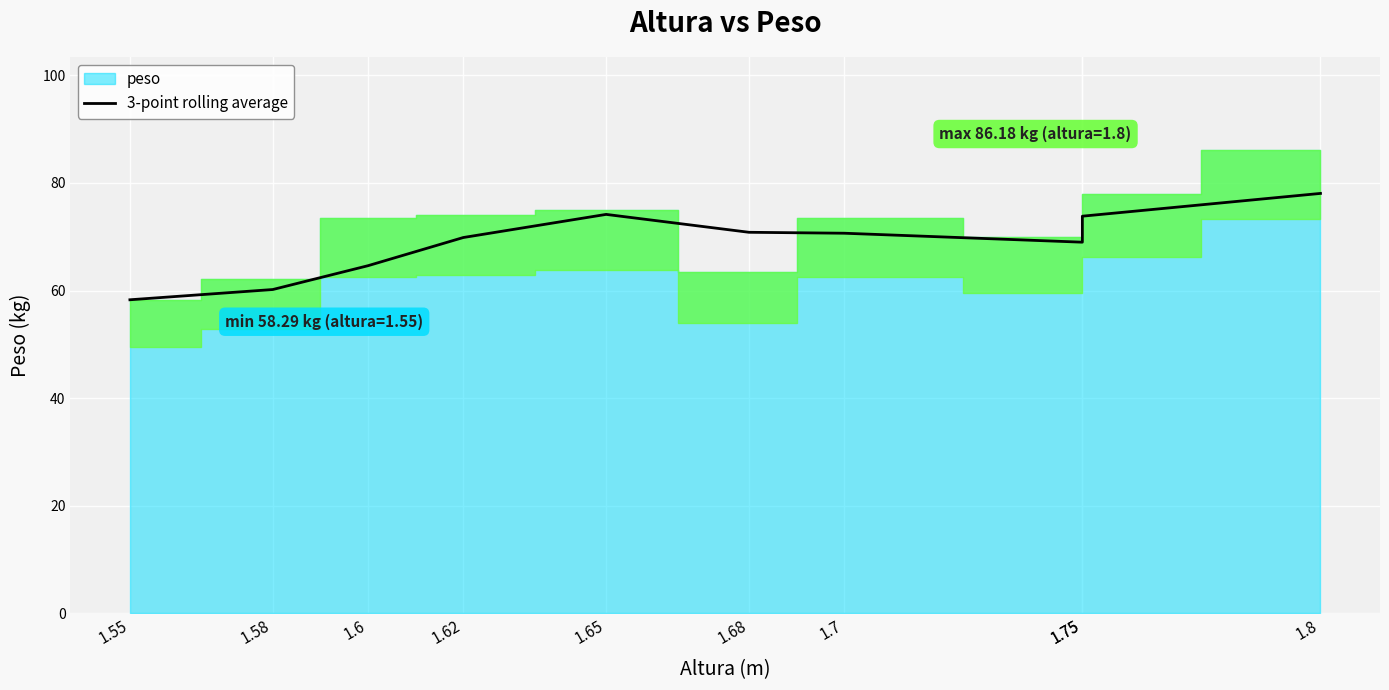

Read the value at 1.65.

74.2